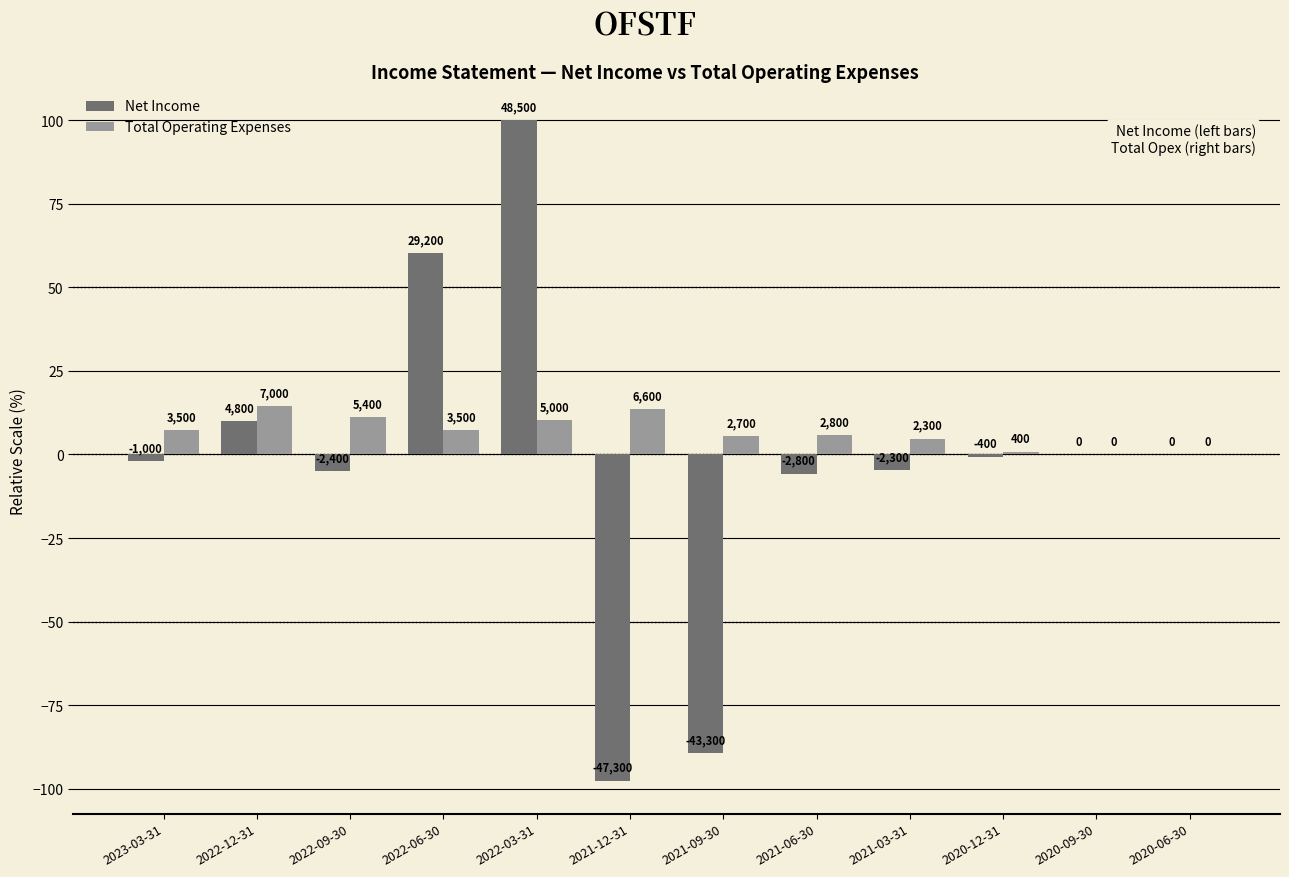

At which label is Total Operating Expenses closest to 7?

2023-03-31